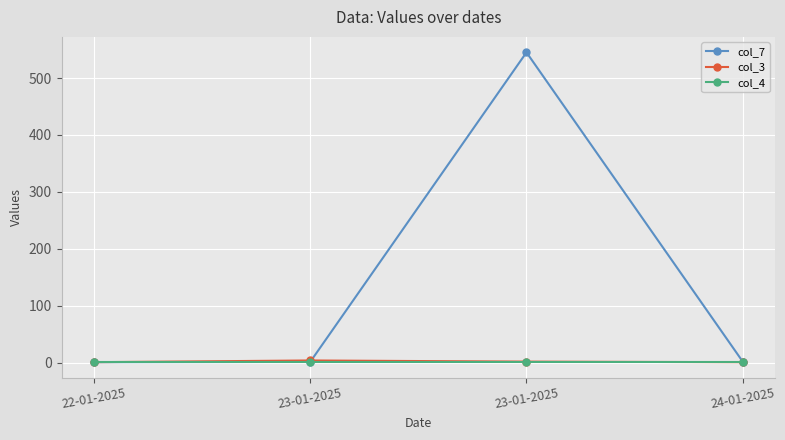

Is this an area chart (filled region under the line)?

No